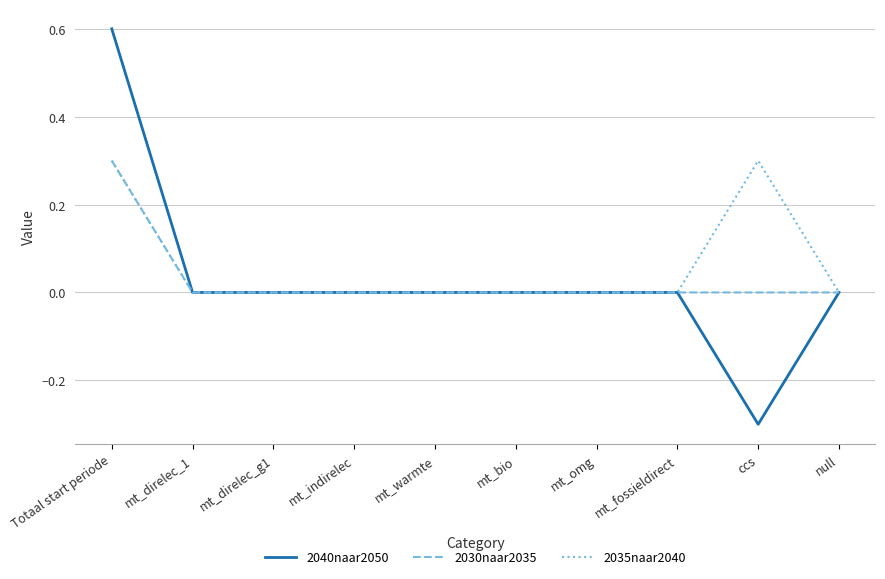

At which category does the chart reach its peak across all series?

Totaal start periode